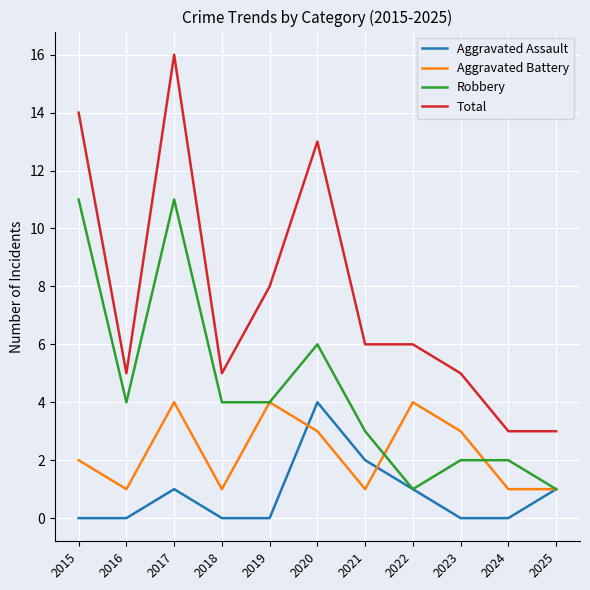

At how many categories does at least one series exceed 1?

11